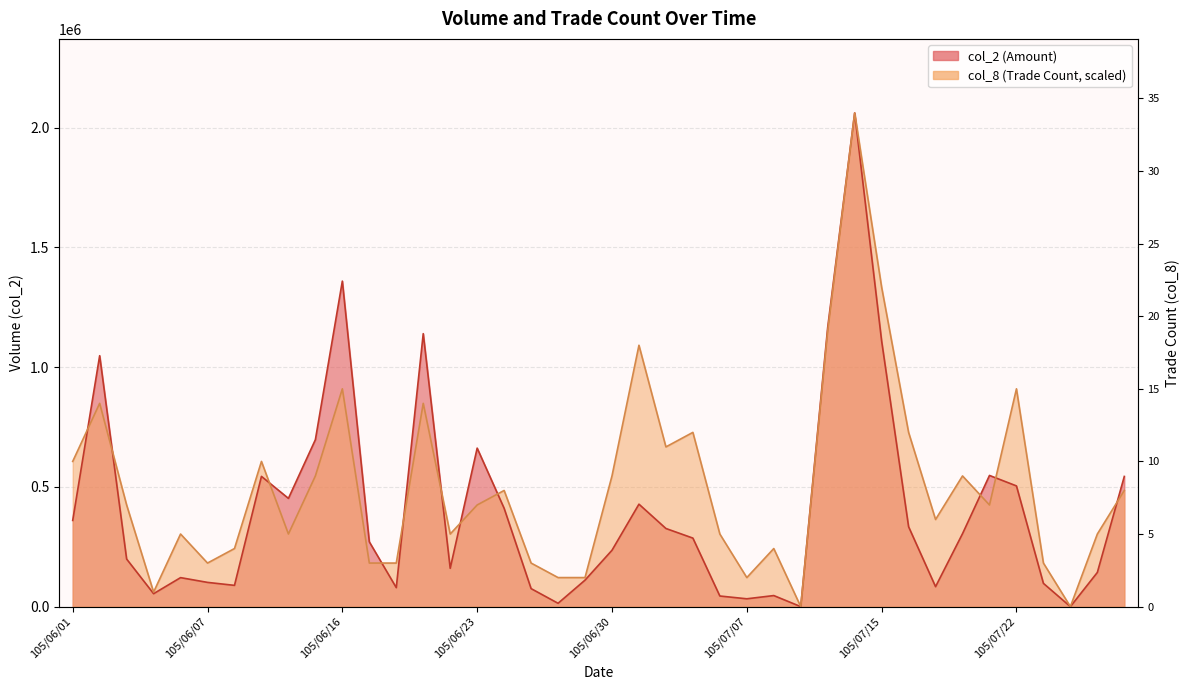

How many categories are shown in the chart?

40